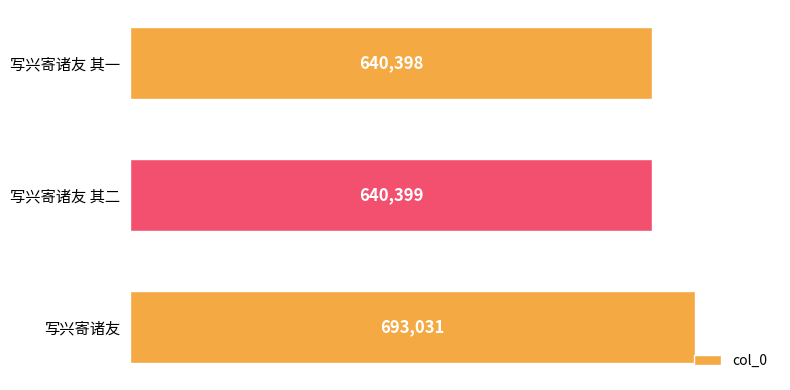

At which label is the value closest to 666714?

写兴寄诸友 其二